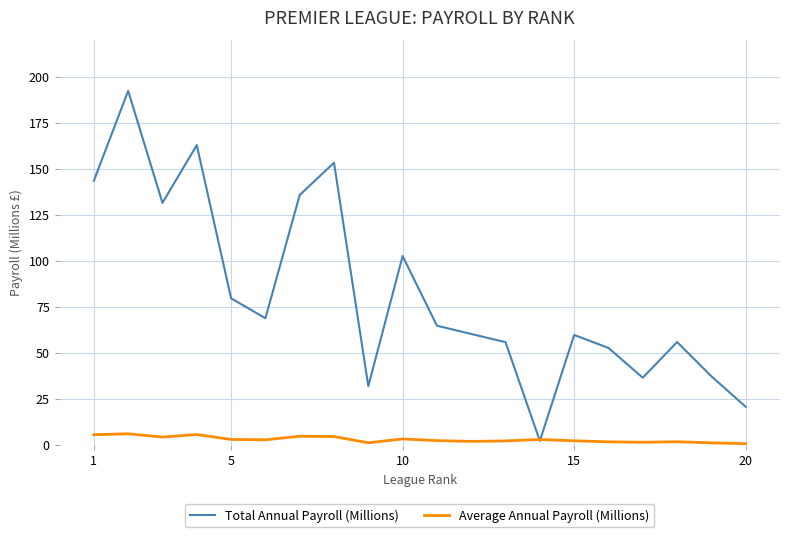

What are all the series names shown in the legend?

Total Annual Payroll (Millions), Average Annual Payroll (Millions)